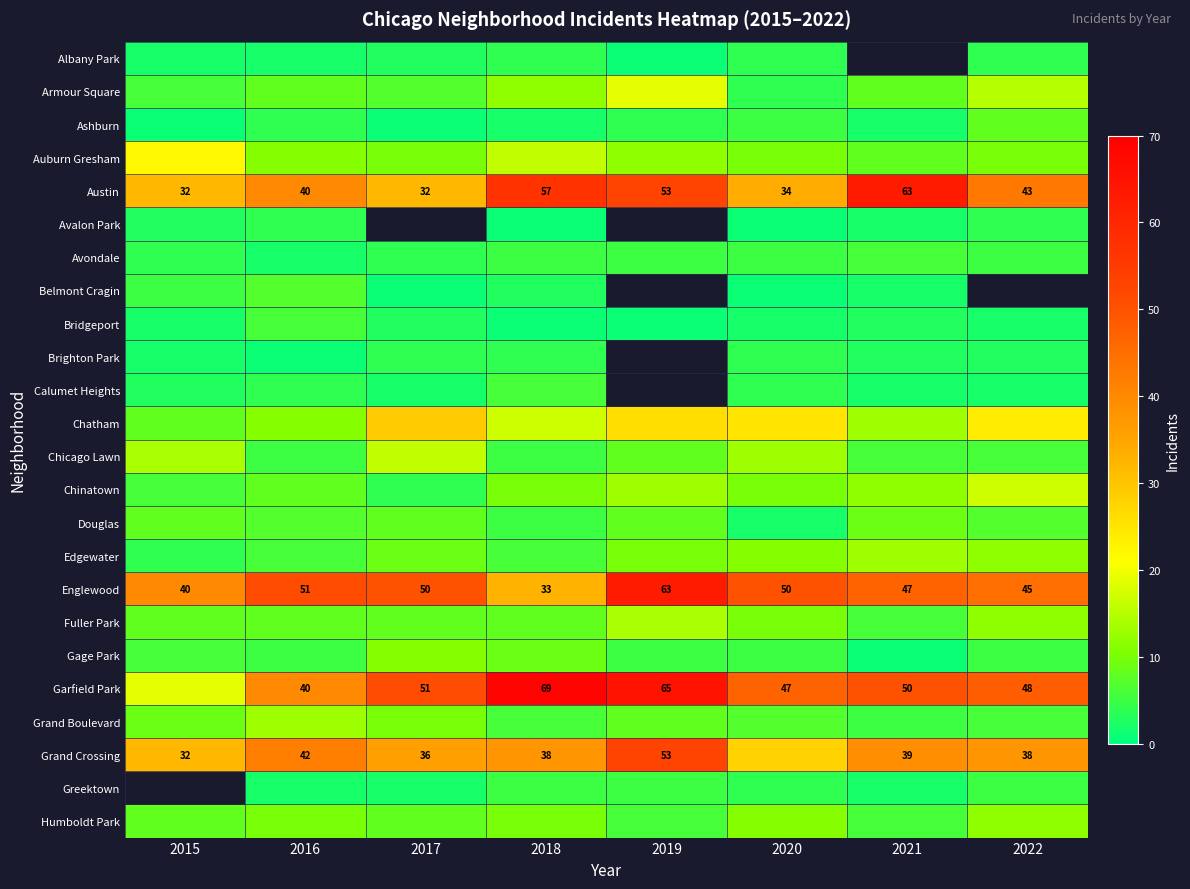

The Garfield Park series shows 48 at 2022. True or false?

True